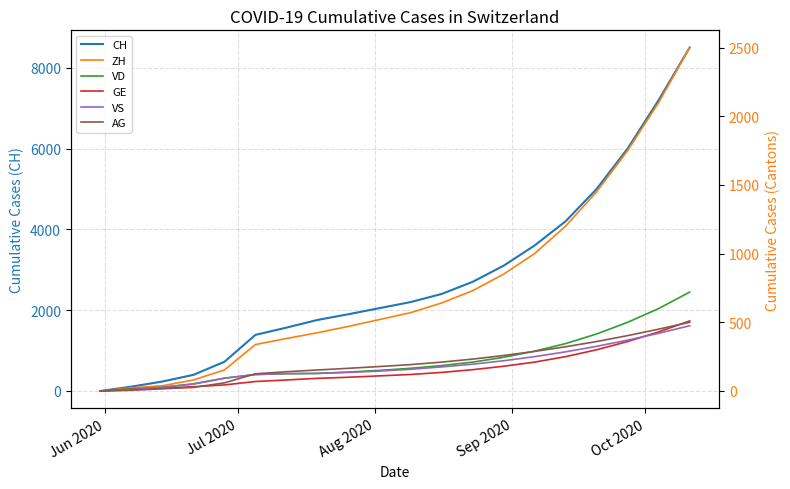

What is the highest value of the CH series?

8500